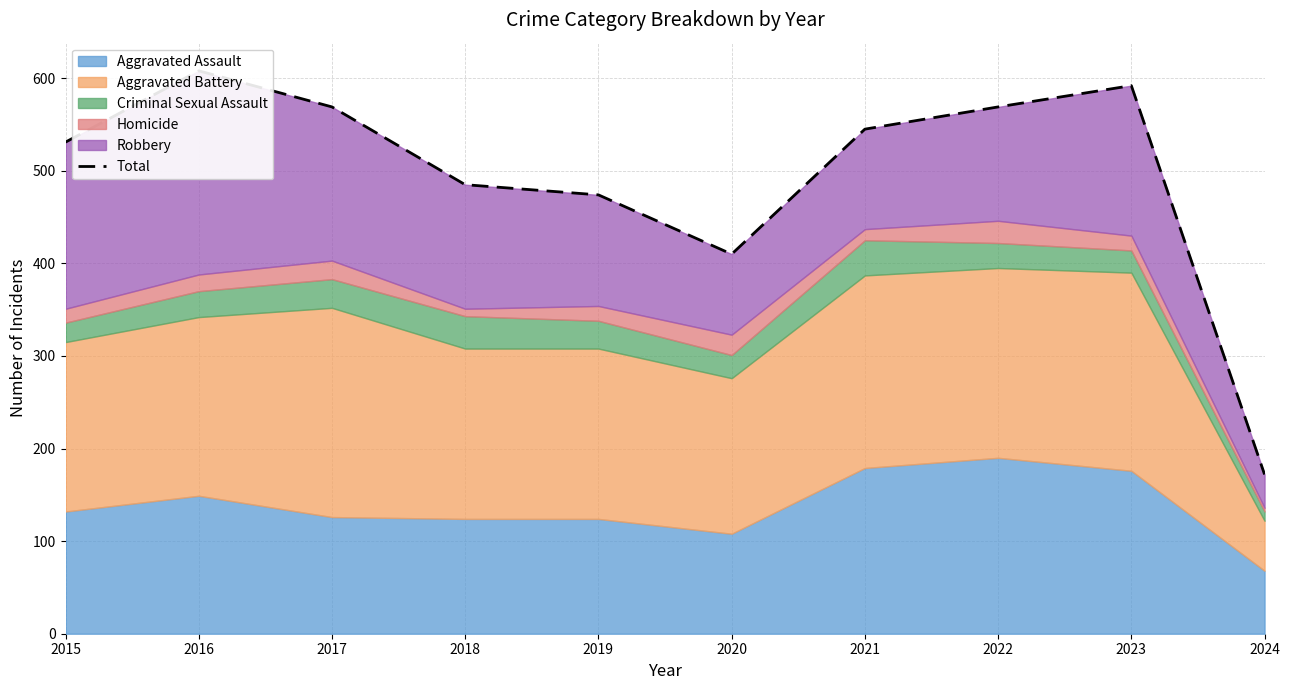

The chart shows a value of 608 at 2016. True or false?

True